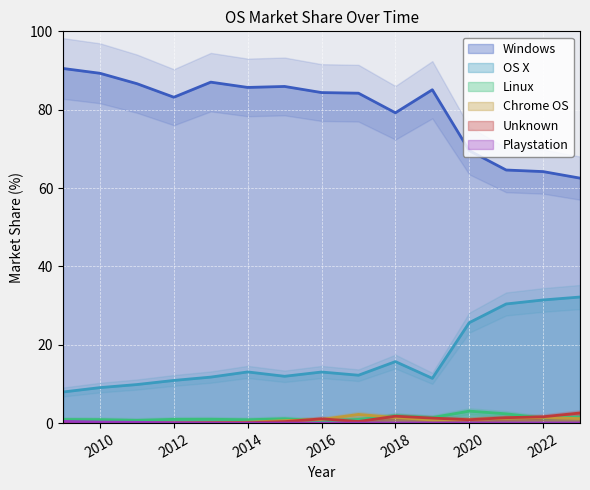

True or false: Windows and Unknown intersect in this chart.

False